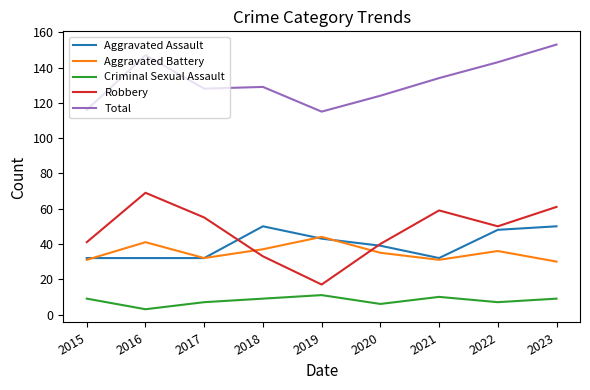

In Criminal Sexual Assault, how many points are lower than both neighbors (excluding endpoints)?

3